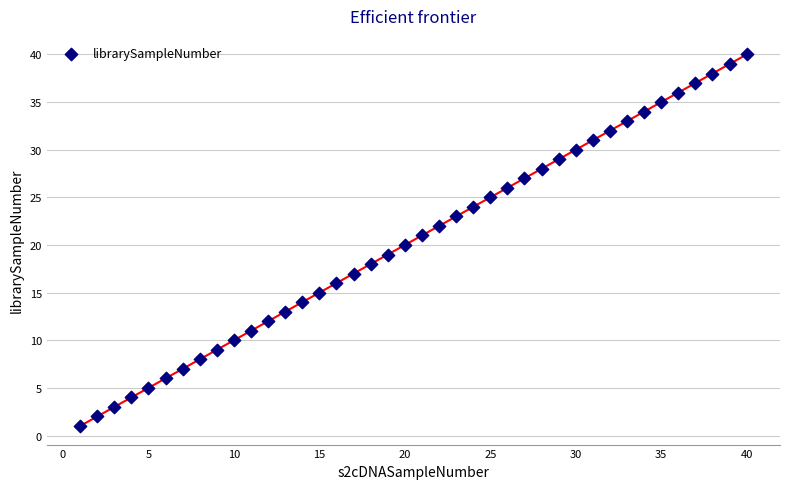

What is the range of X values (max minus min)?

39